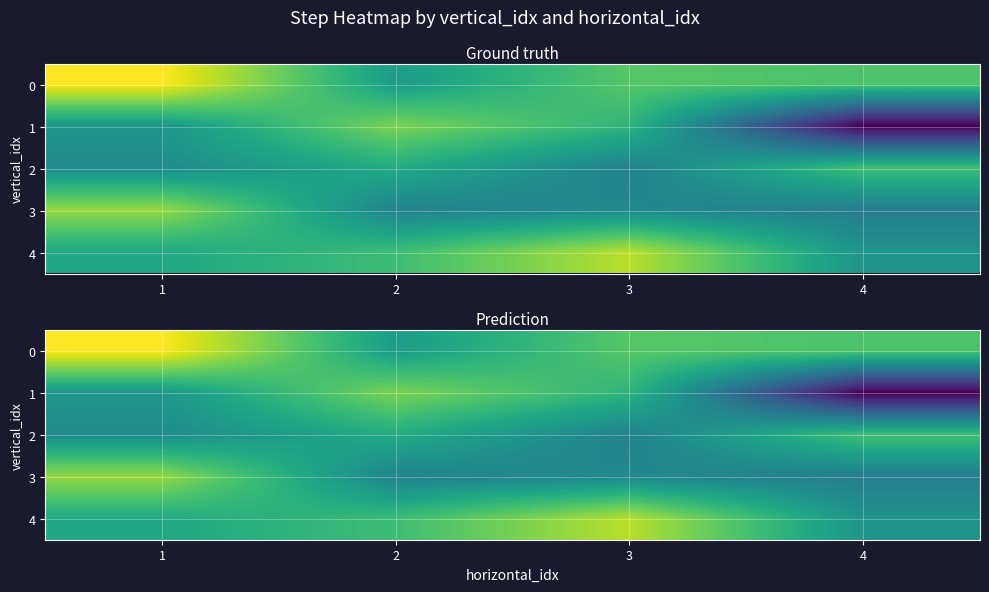

What is the difference between the maximum and minimum values in the 4 series?

34.8